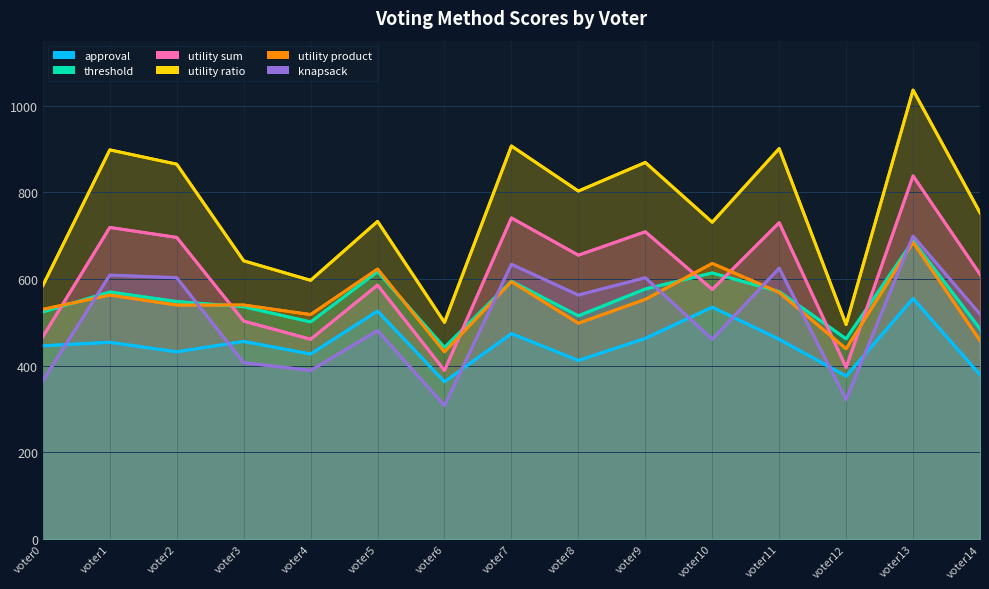

At which label does utility product reach its minimum?

voter6